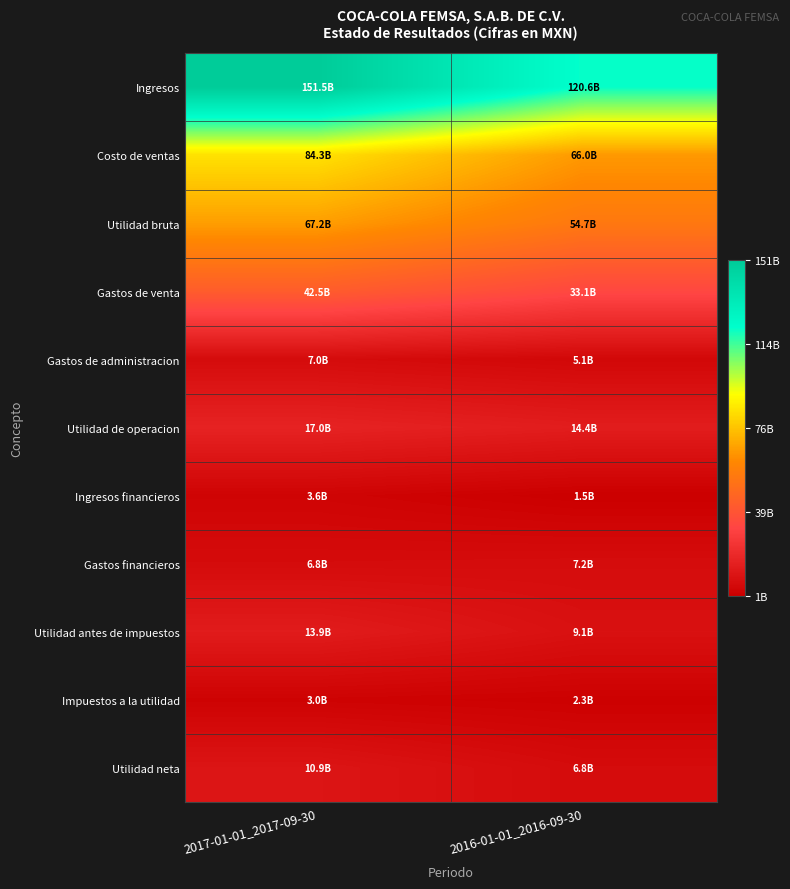

Which series changed the most between 2017-01-01_2017-09-30 and 2016-01-01_2016-09-30?

Ingresos